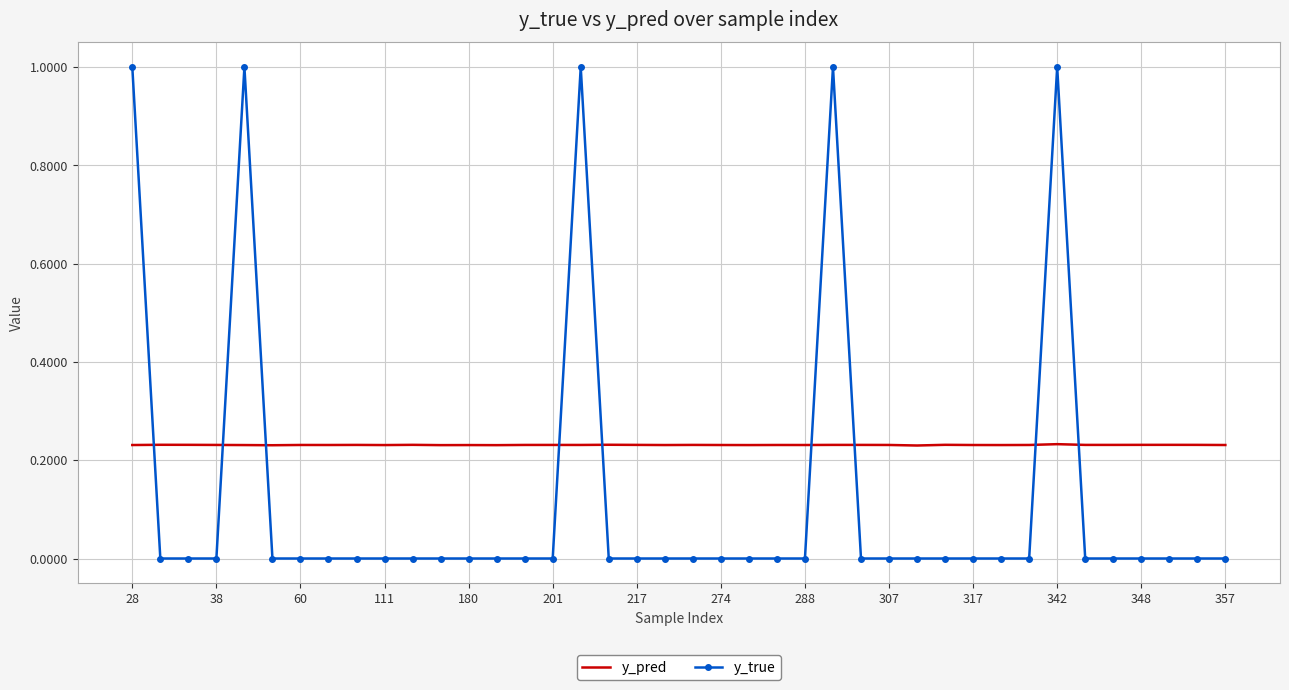

True or false: y_true and y_pred cross at least once.

True